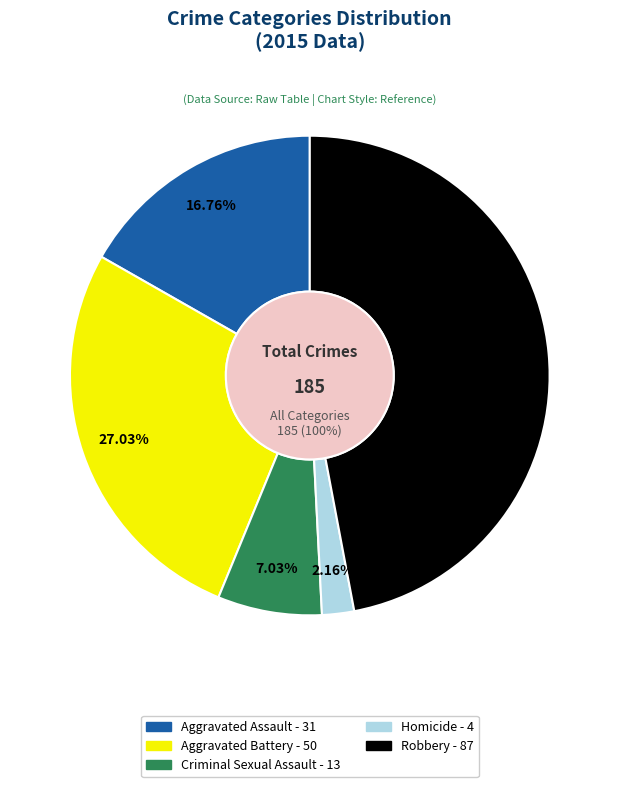

The Homicide slice represents 10% of the pie. True or false?

False